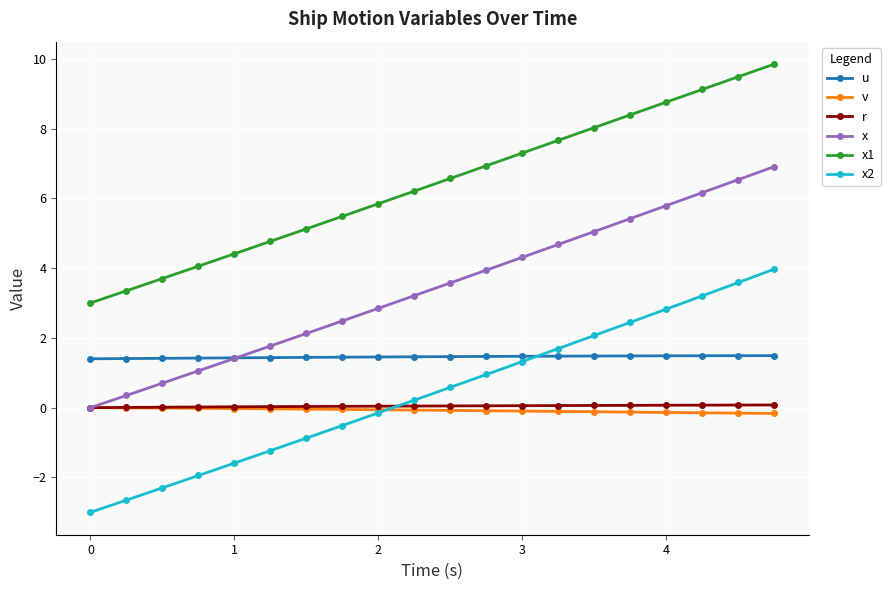

What is the value of the x point at the 15th from the left?

5.0